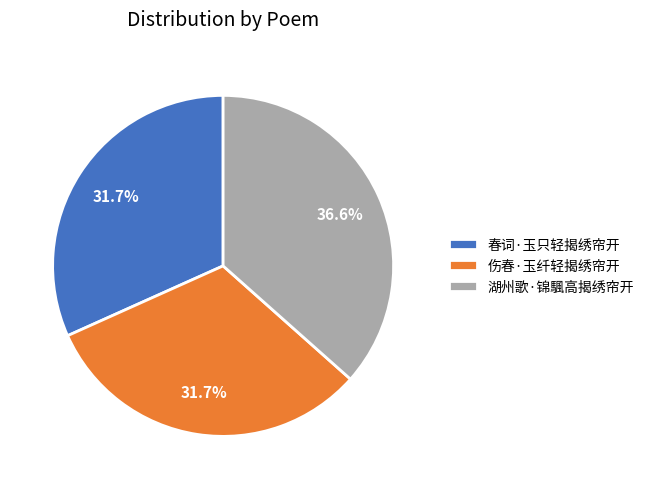

Do 春词·玉只轻揭绣帘开 and 伤春·玉纤轻揭绣帘开 together represent more than half of the pie?

Yes